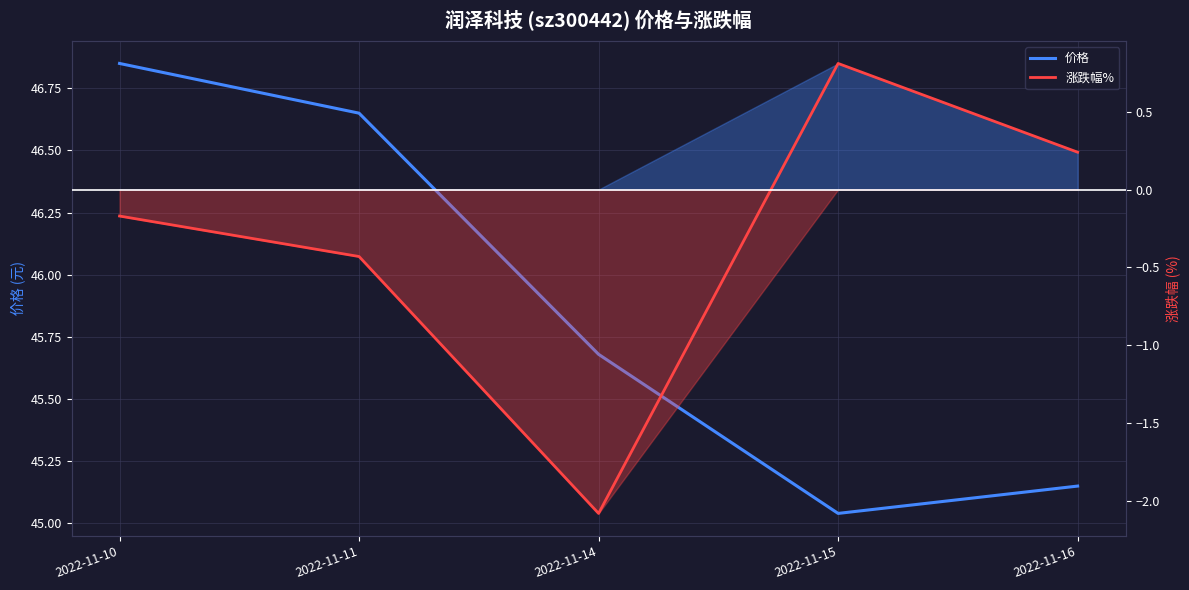

What is the difference between the highest and lowest values at 2022-11-16?

44.9